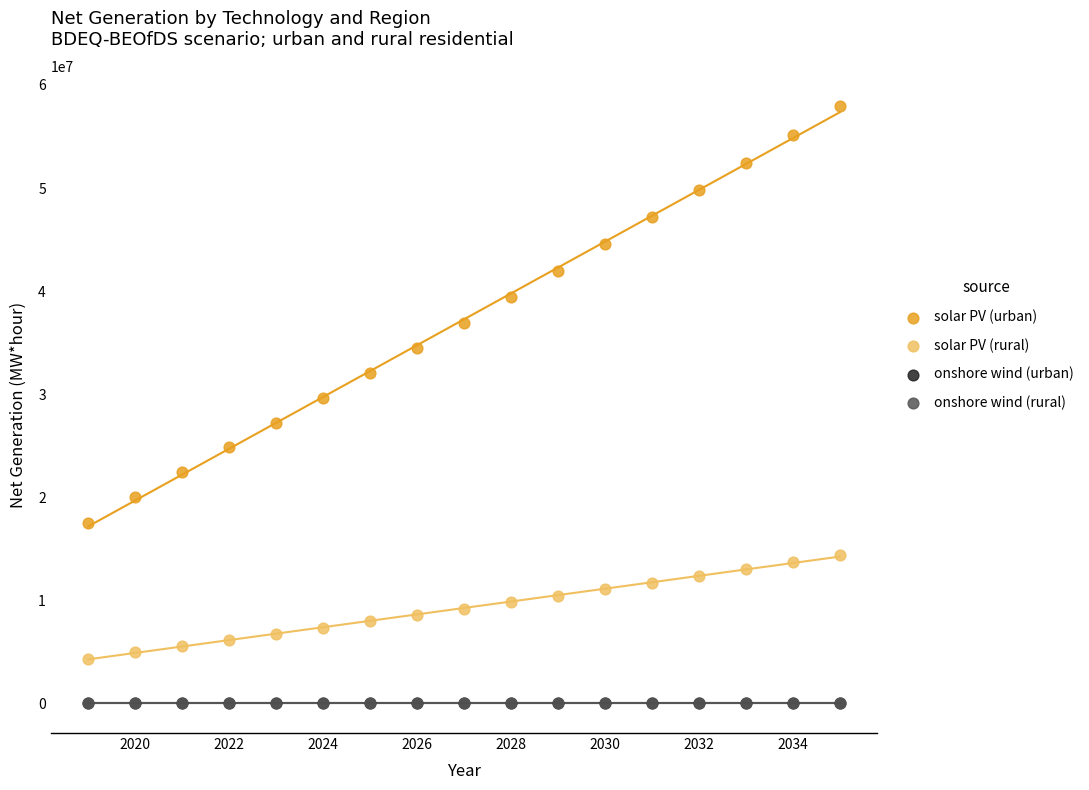

What are all the series names shown in the legend?

solar PV (urban), solar PV (rural), onshore wind (urban), onshore wind (rural)